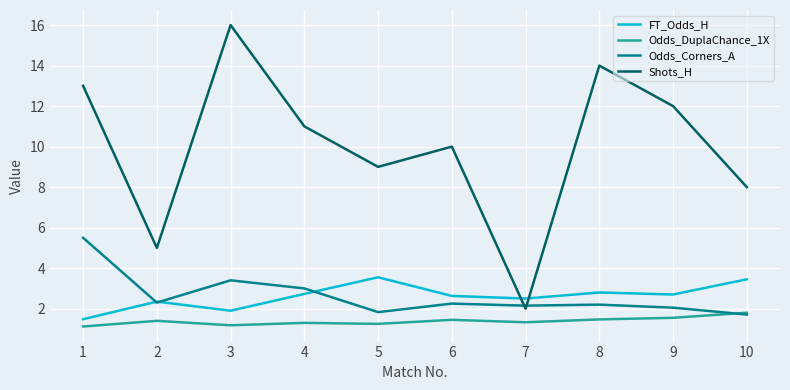

In Shots_H, how many points are higher than both neighbors (excluding endpoints)?

3